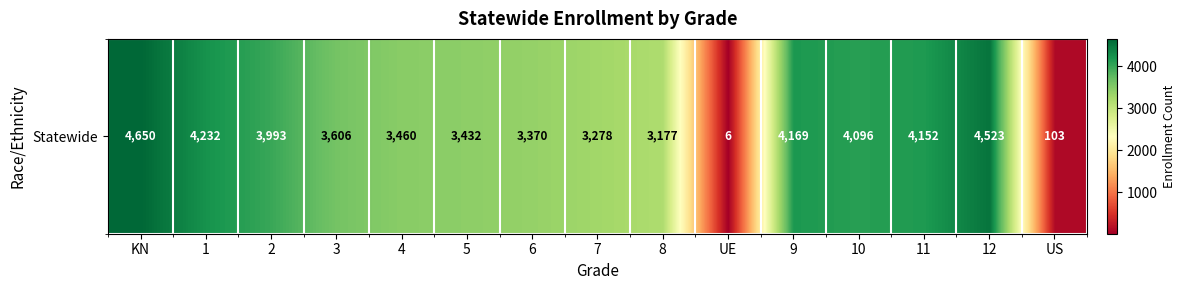

List the labels in order of value, largest first.

KN, 12, 1, 9, 11, 10, 2, 3, 4, 5, 6, 7, 8, US, UE